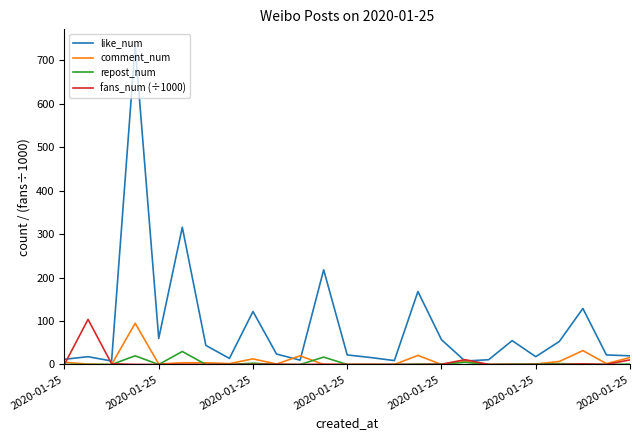

What is the highest value of the fans_num (÷1000) series?

103.9